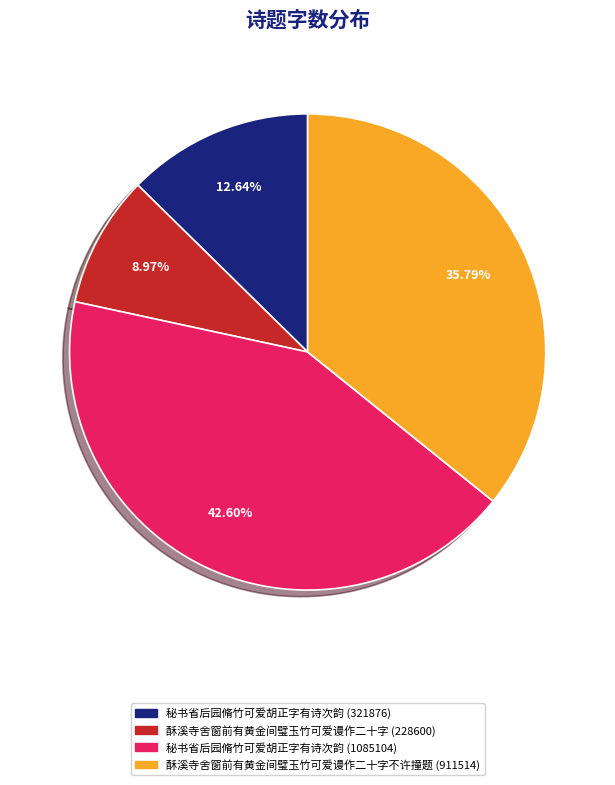

Do 秘书省后园脩竹可爱胡正字有诗次韵 (321876) and 酥溪寺舍窗前有黄金间璧玉竹可爱谩作二十字 (228600) together represent more than half of the pie?

No